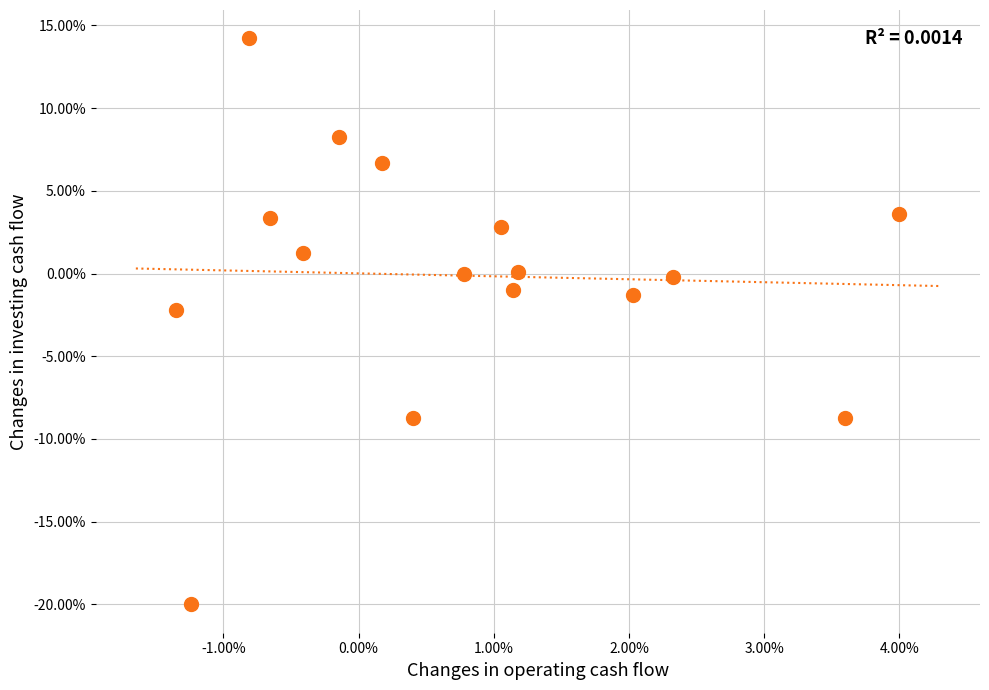

What is the range of X values (max minus min)?

5.3